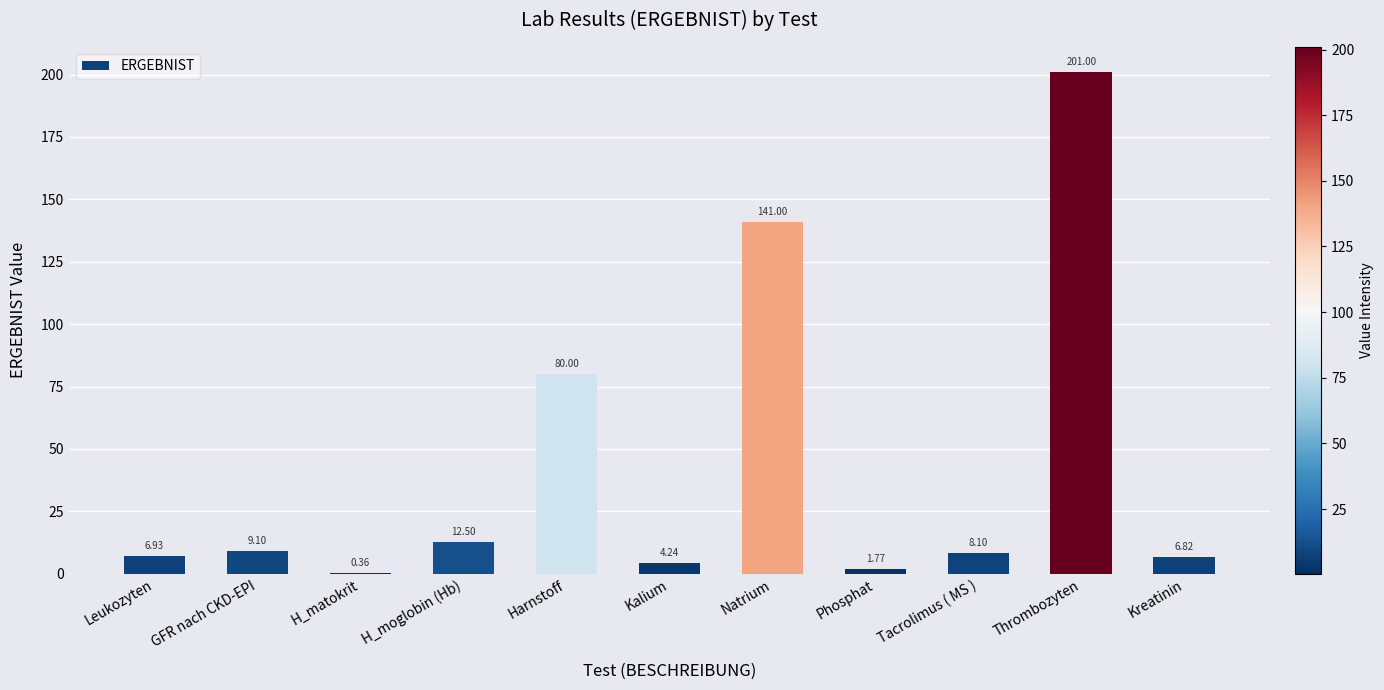

Between GFR nach CKD-EPI and Phosphat, which is larger?

GFR nach CKD-EPI